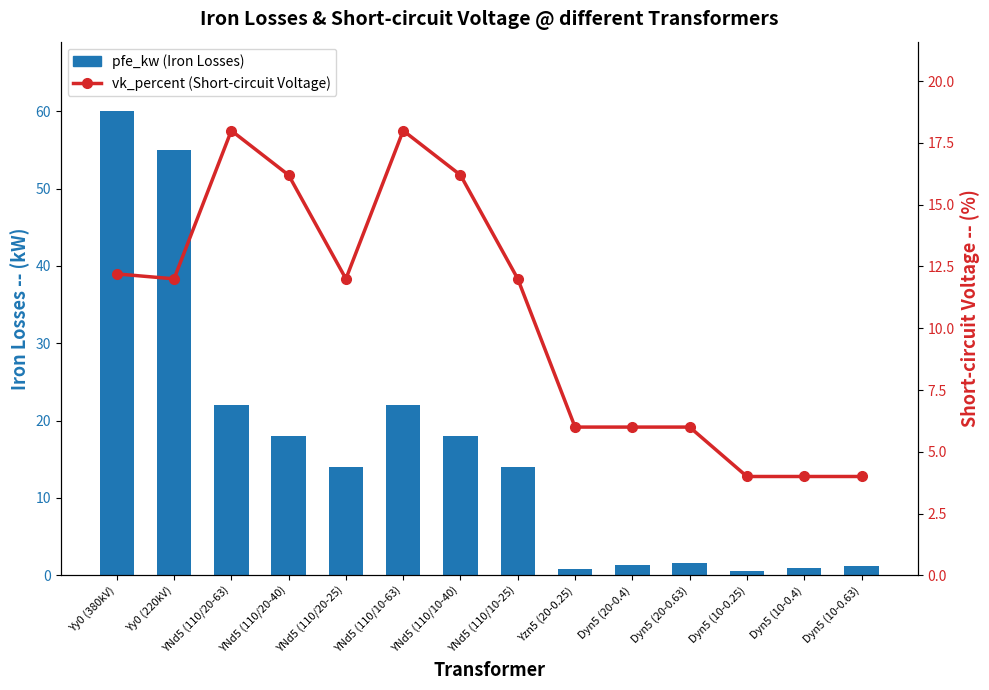

Between YNd5 (110/10-63) and Dyn5 (10-0.4), which series saw the biggest shift?

pfe_kw